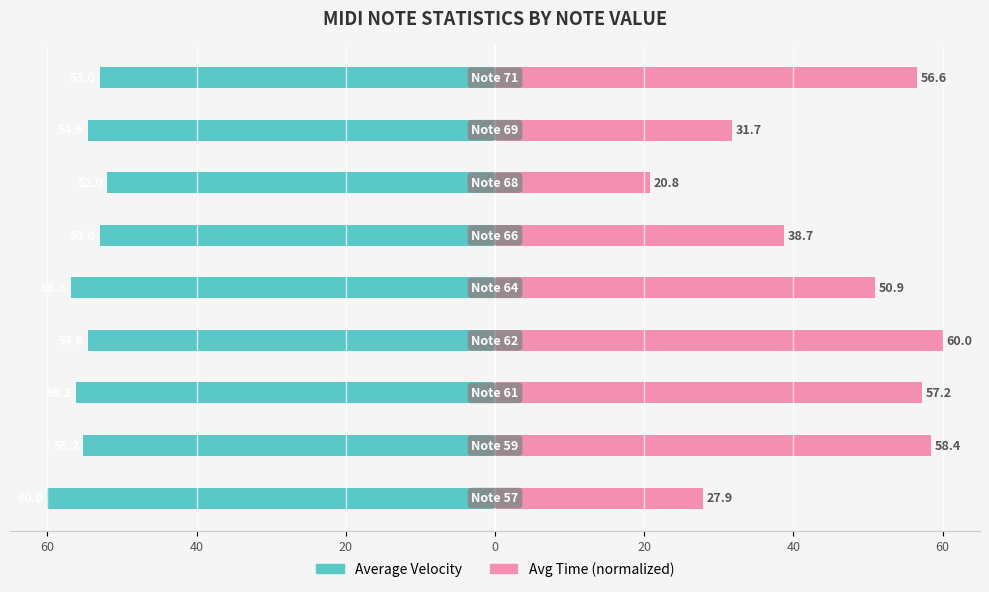

At 0, list the series in order from smallest to largest.

Average Velocity, Avg Time (normalized)